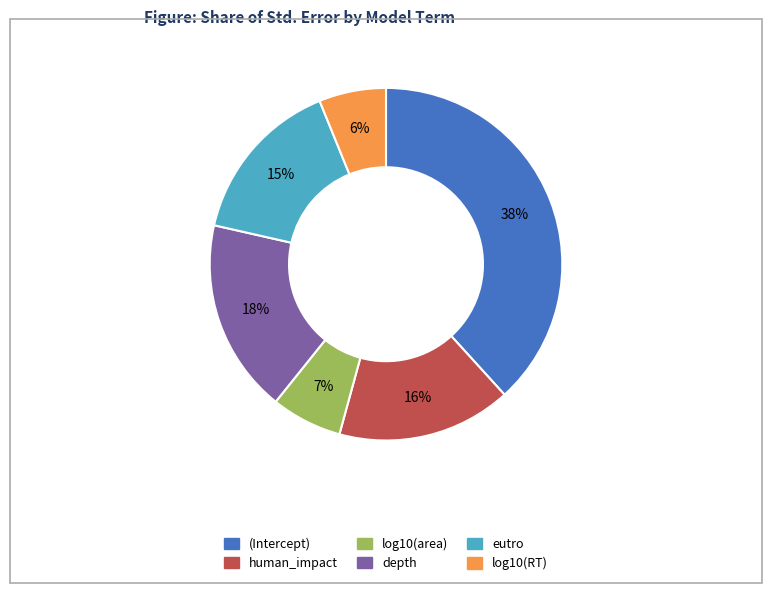

The (Intercept) slice represents 38% of the pie. True or false?

True